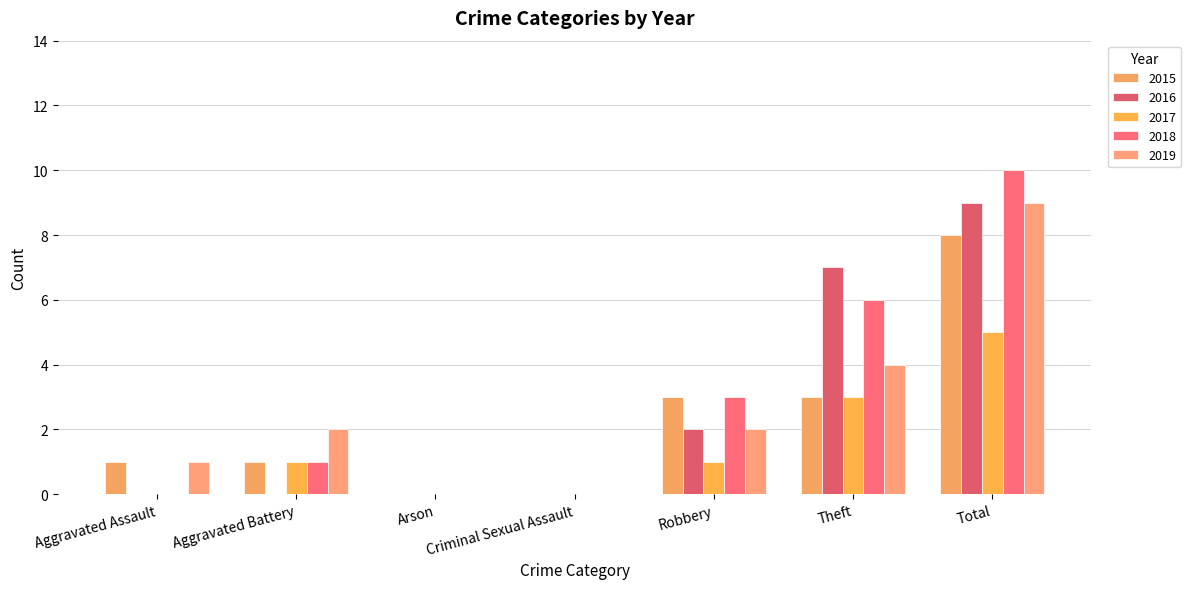

The value of 2017 at Robbery is 0. True or false?

False